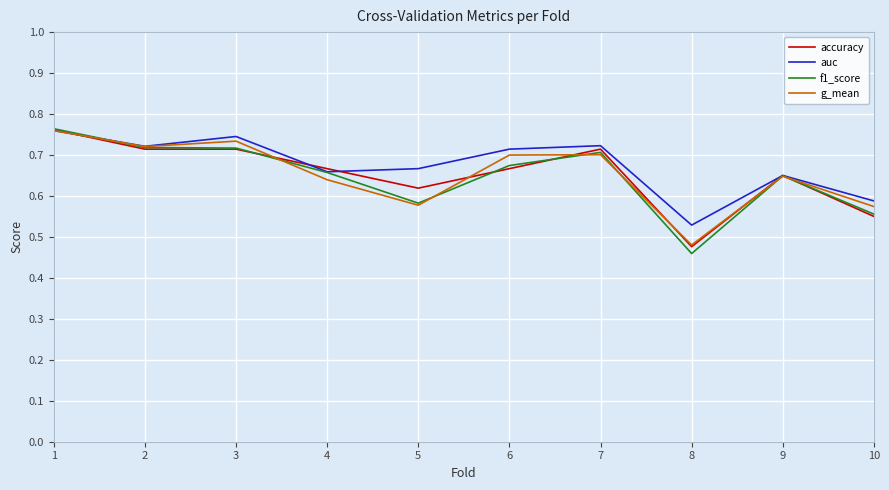

Between 6 and 9, which series saw the biggest shift?

auc